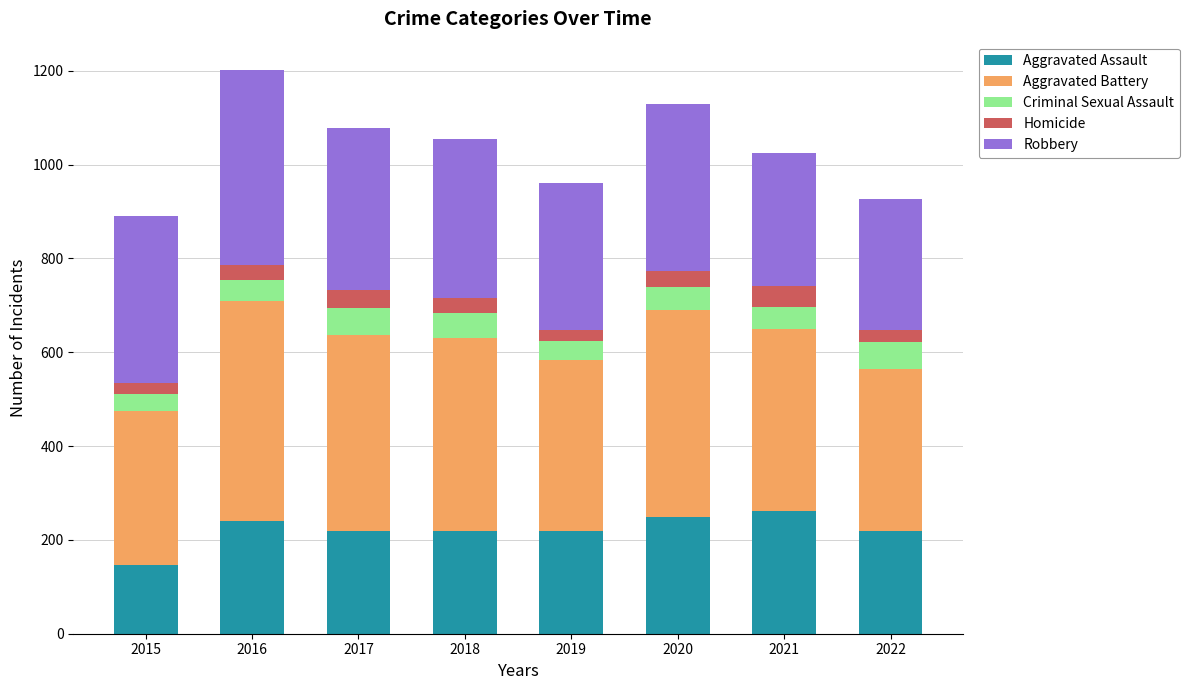

What is the maximum value for Aggravated Assault?

261